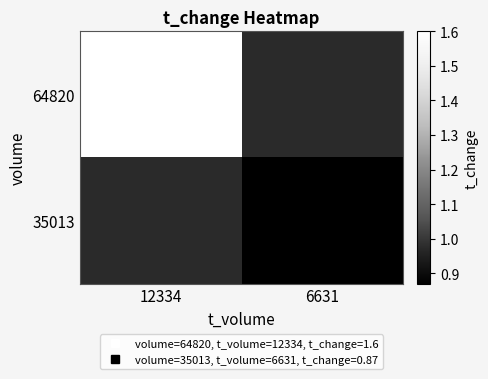

What is the smallest value displayed?

0.9